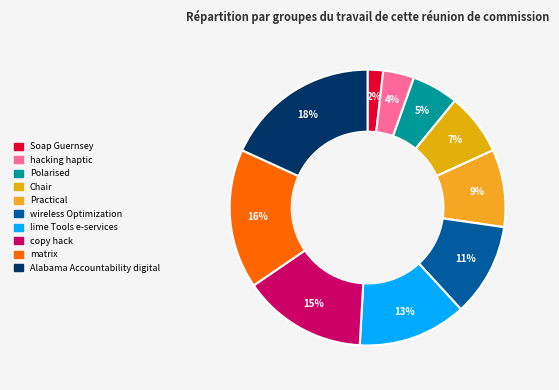

Which category has the biggest portion of the pie?

Alabama Accountability digital